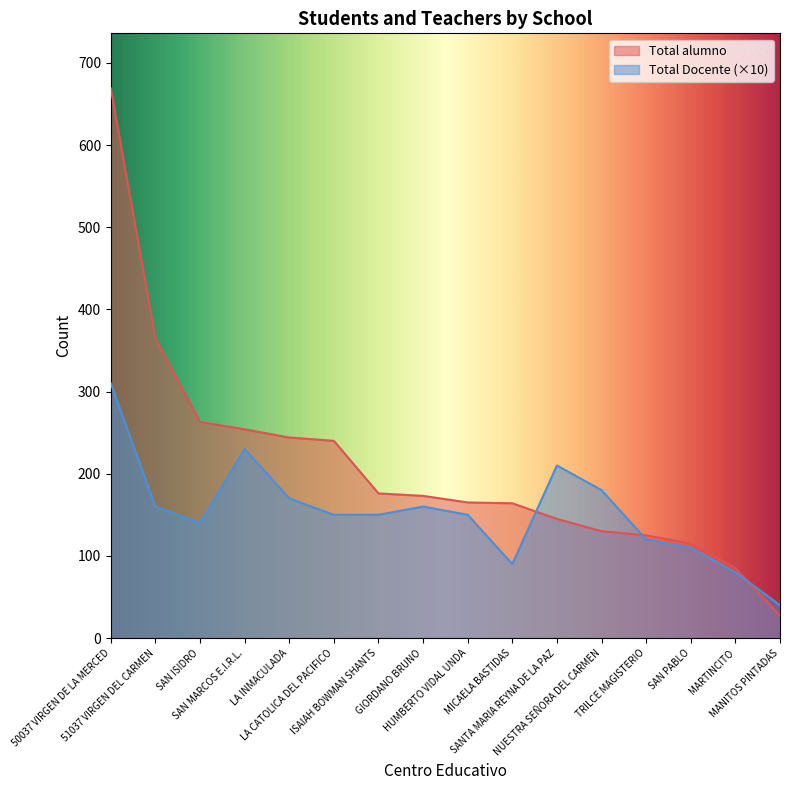

What are all the series names shown in the legend?

Total alumno, Total Docente (×10)